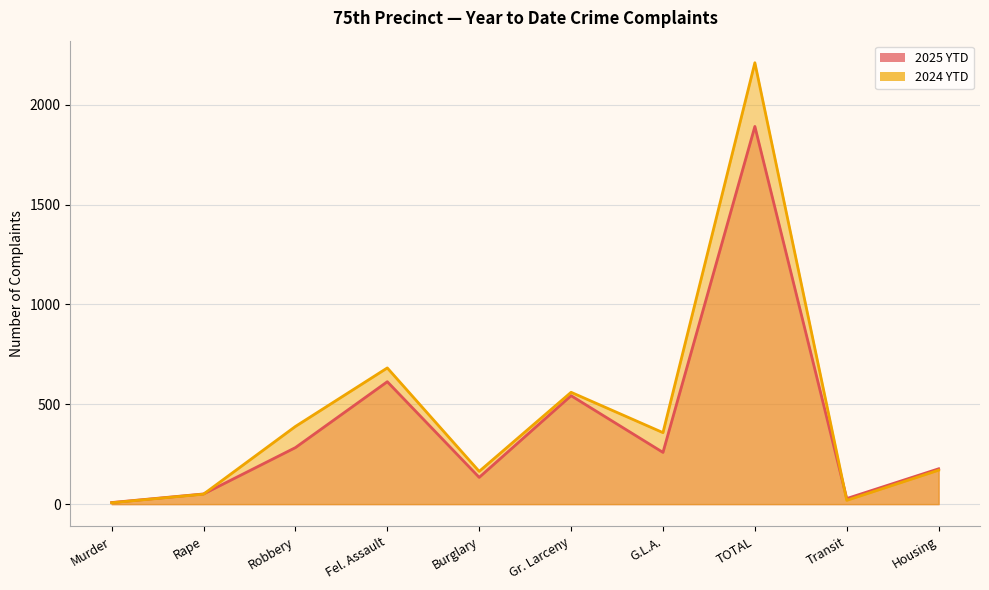

Rank the categories by 2025 YTD value from highest to lowest.

TOTAL, Fel. Assault, Gr. Larceny, Robbery, G.L.A., Housing, Burglary, Rape, Transit, Murder